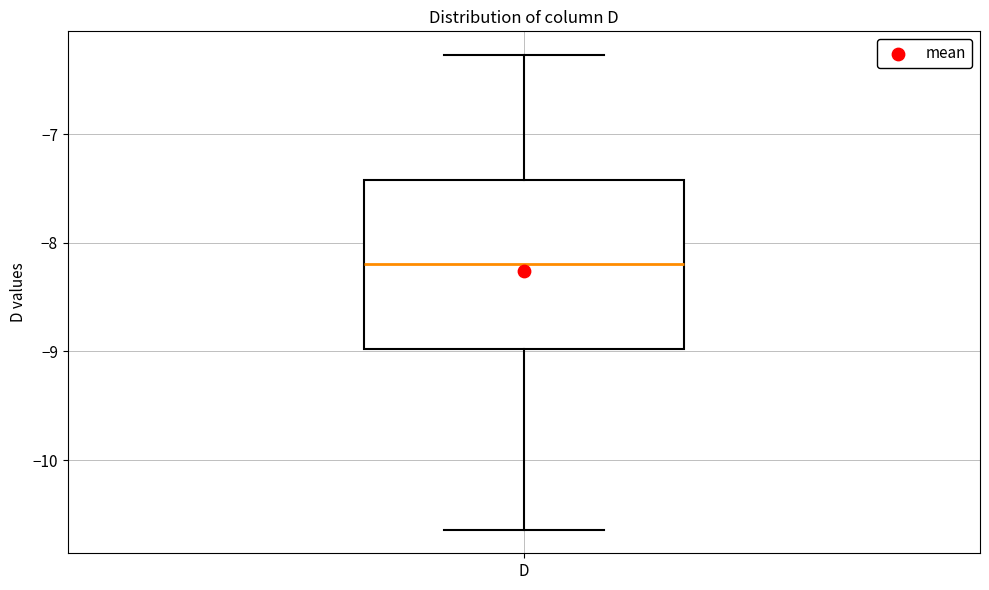

Read this box plot against the y-axis: the position of the median line, the range covered by the box, and the ends of both whiskers. The values are not printed on the chart, so give them approximately, as read against the axis.

median -8.2, box -9.0 to -7.4, whiskers -10.6 to -6.3